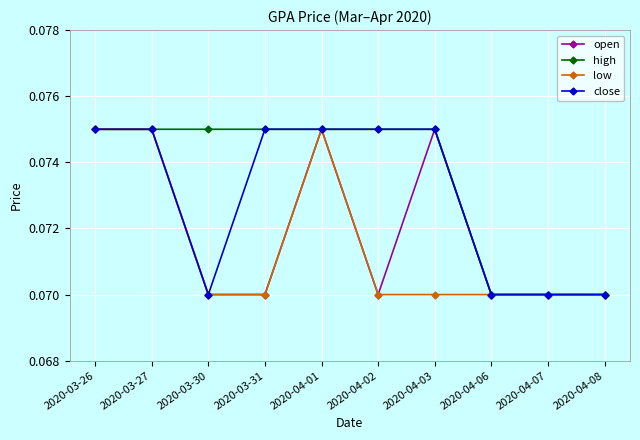

What is the total value across all series at 2020-04-06?

0.3